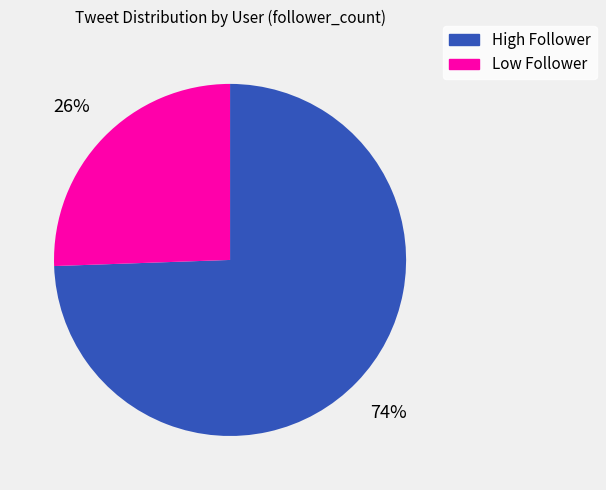

Rank the categories by value from lowest to highest.

Low Follower, High Follower